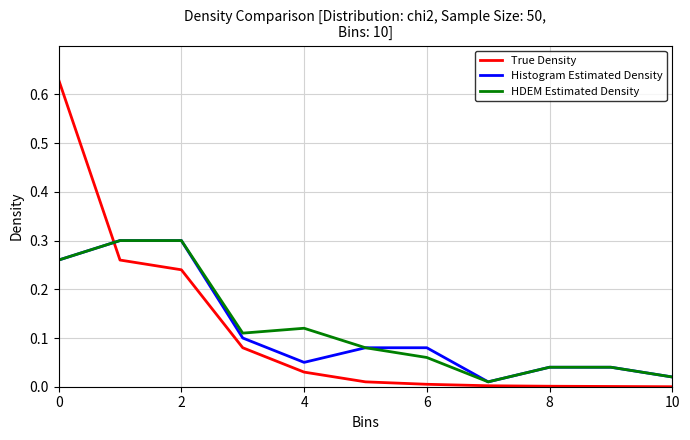

True or false: Histogram Estimated Density and True Density cross at least once.

True